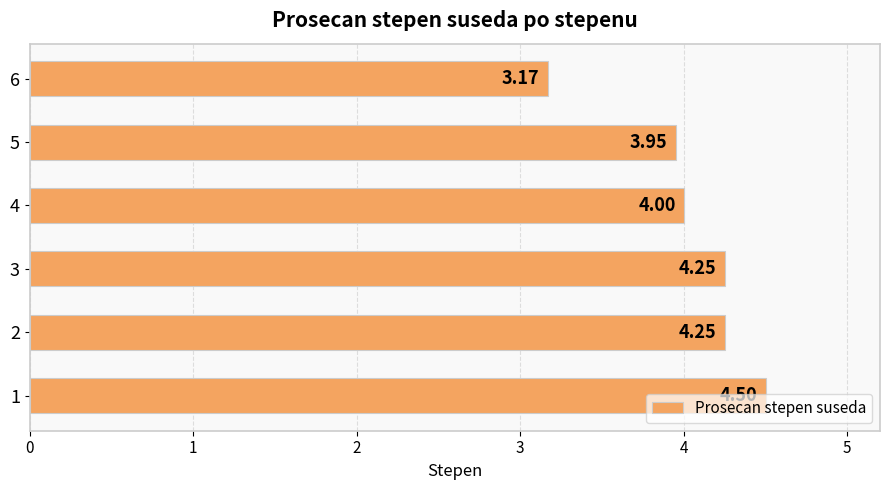

What is the difference between the maximum and minimum values?

1.3